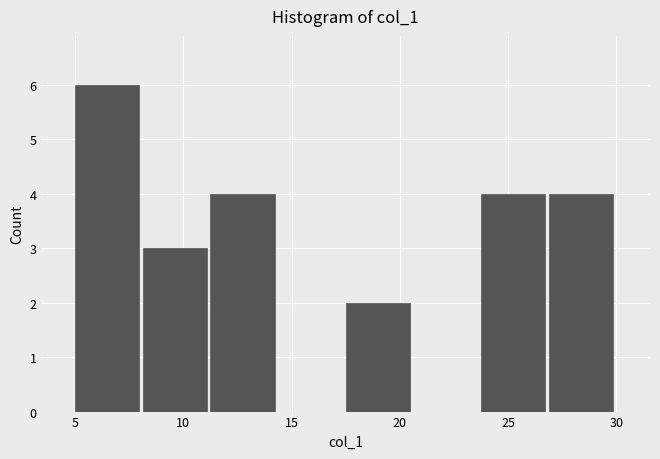

Reading left to right, list every bar in this chart as the range it spans on the x-axis followed by its height. Neither the bar edges nor the heights are printed on the chart, so give them approximately, as read against the axes.

5.0 to 8.0: 6
8.0 to 11.5: 3
11.5 to 14.5: 4
14.5 to 17.5: 0
17.5 to 20.5: 2
20.5 to 24.0: 0
24.0 to 27.0: 4
27.0 to 30.0: 4